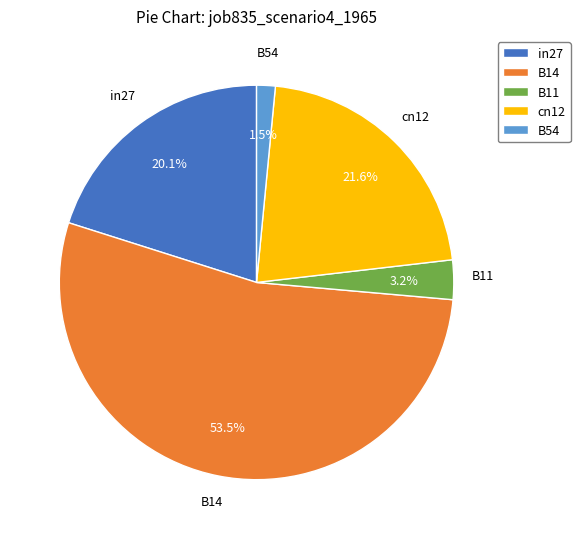

What is the smallest slice in the pie chart?

B54